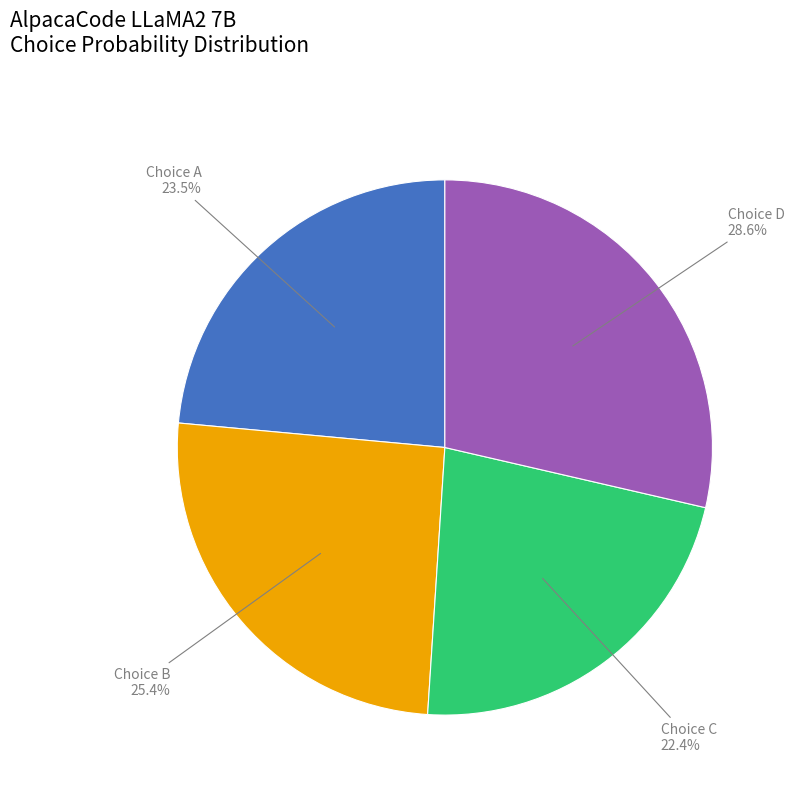

How many slices are in this pie chart?

4